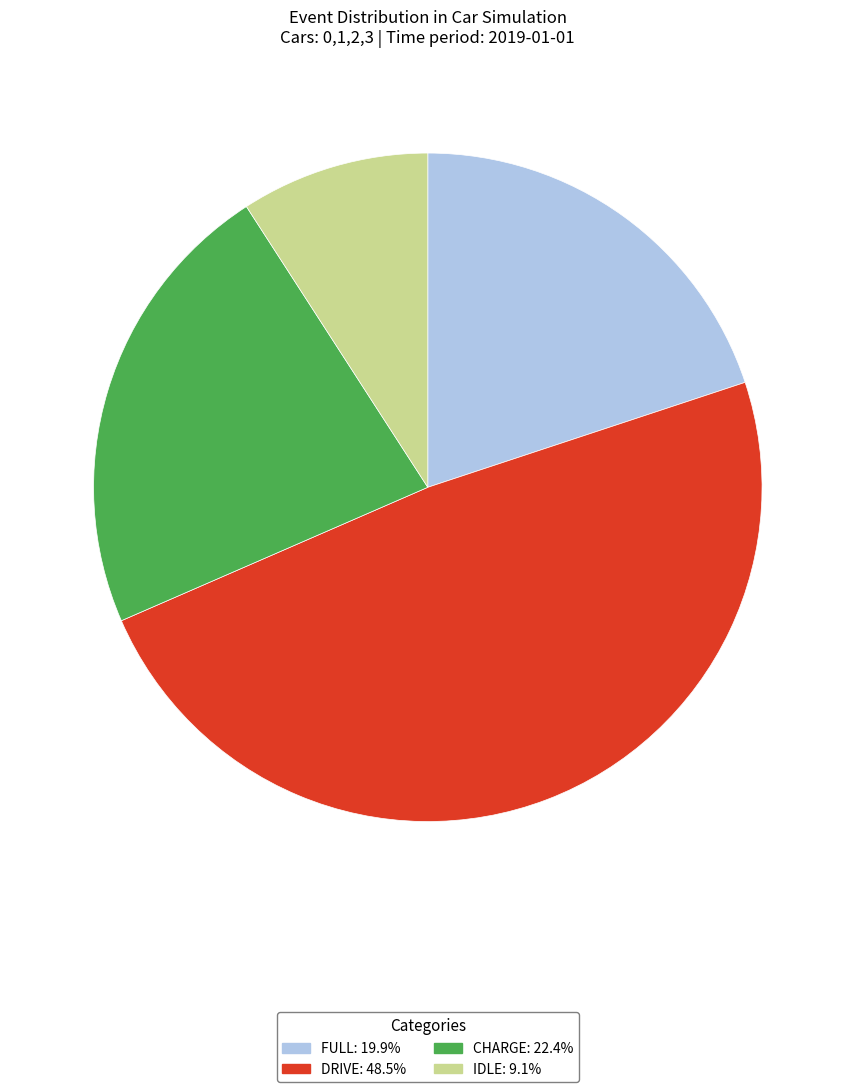

Is there any slice that represents more than half of the pie?

No